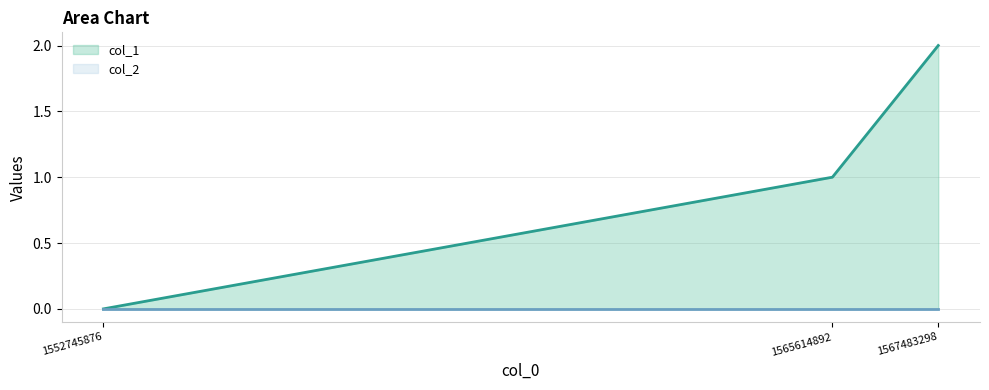

What is the average value of the col_1 series?

1